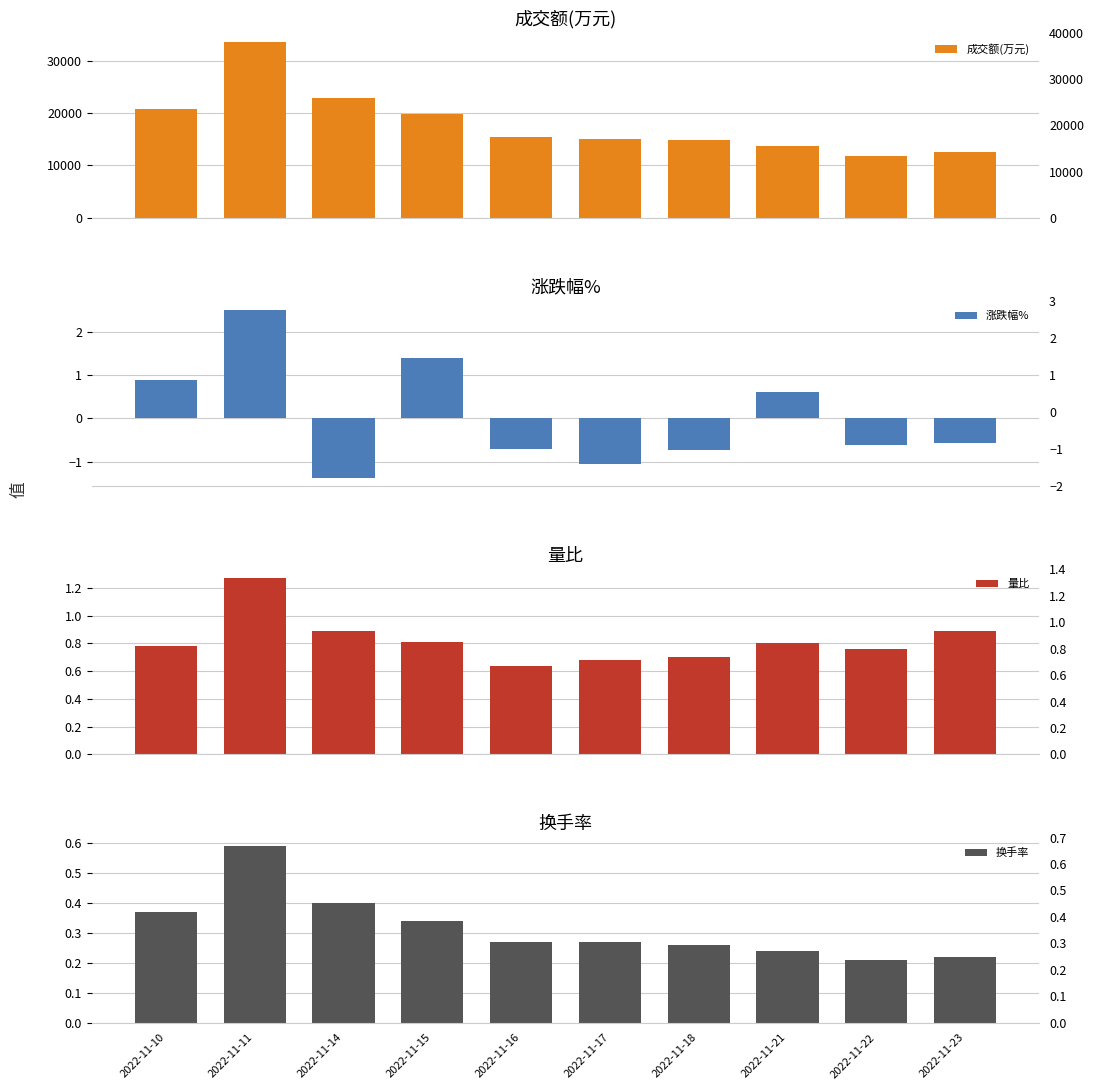

Is the value of 成交额(万元) at 2022-11-16 greater than the value of 量比 at 2022-11-23?

Yes